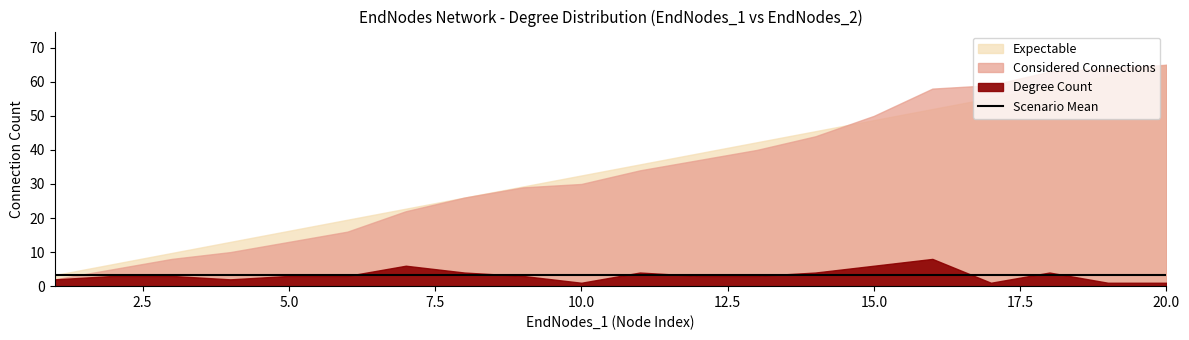

True or false: Cumulative Connections has a value of 87 at 20.

False